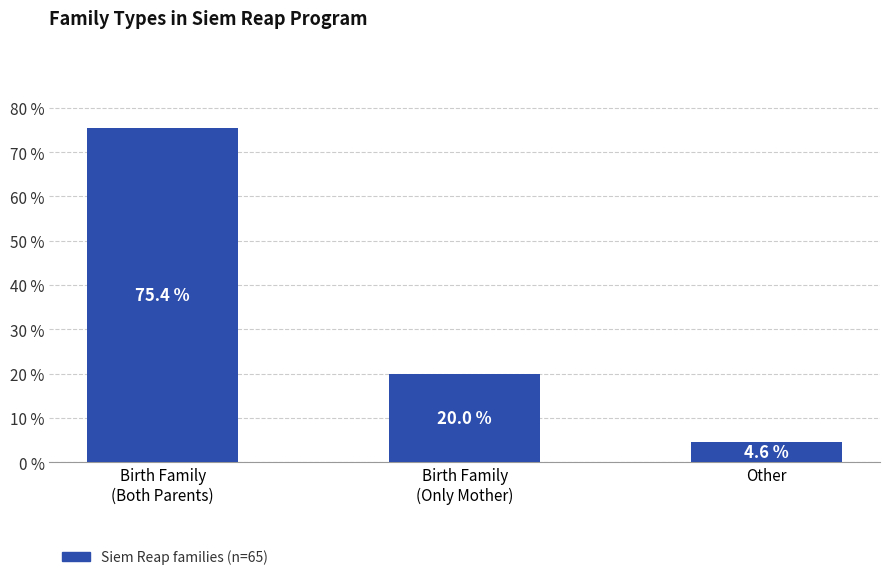

Is it true that the value at Birth Family
(Only Mother) is 20.0?

True